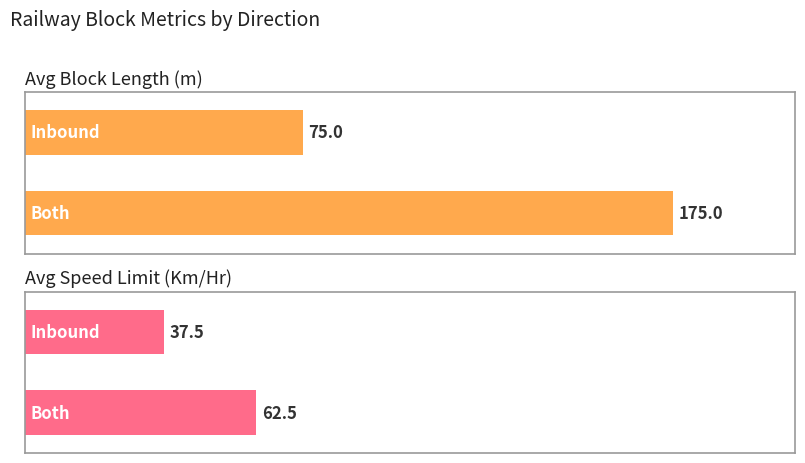

At which label does Average Block Length (m) reach its peak?

Both